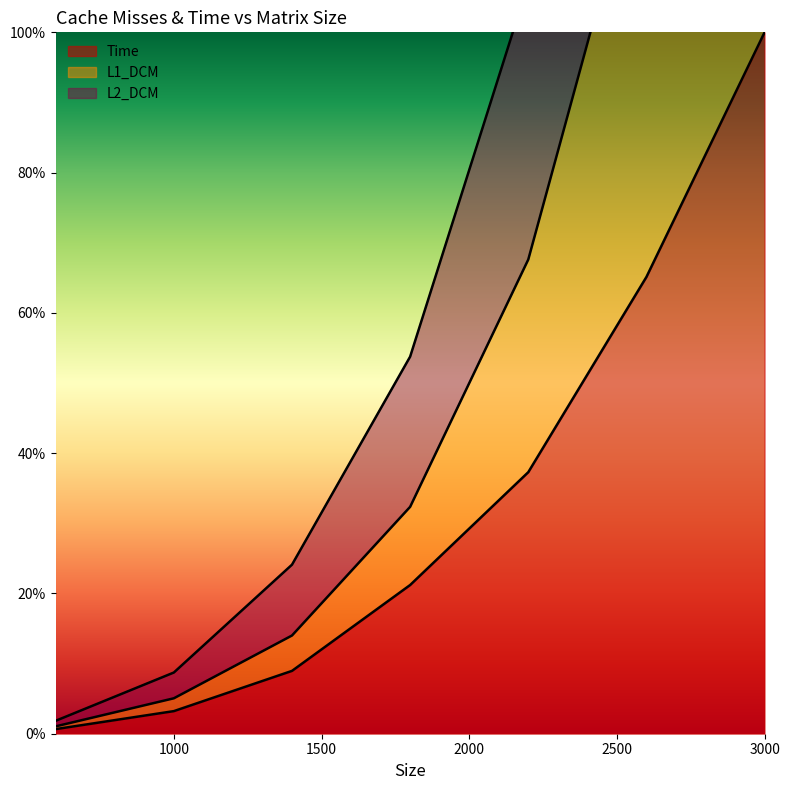

Which category has the highest value across all series?

3000